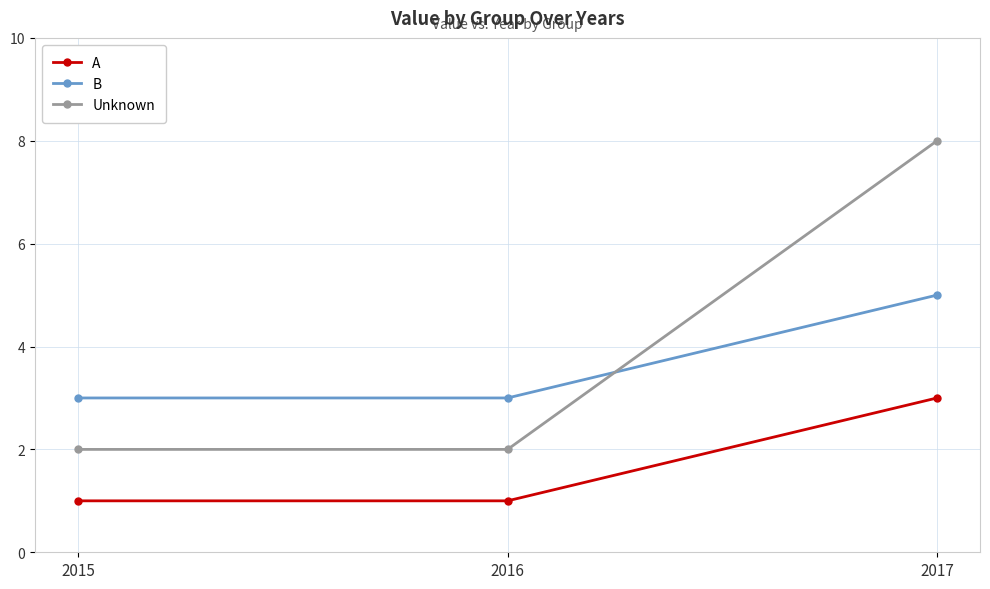

Which label corresponds to the largest value in the chart?

2017